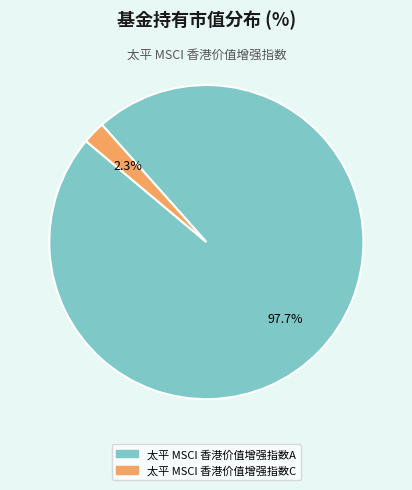

Which slice is the largest?

太平 MSCI 香港价值增强指数A